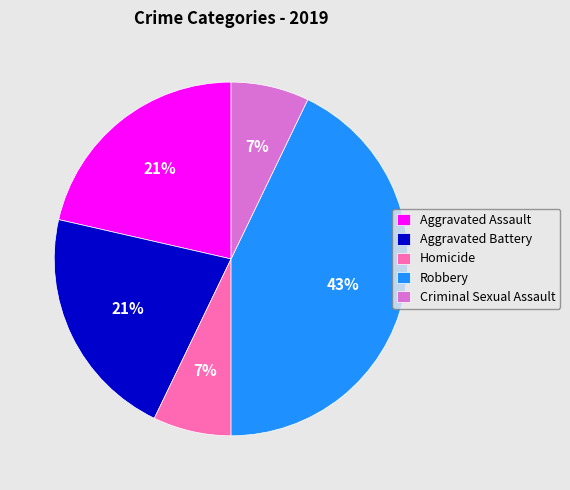

To the nearest percent, what portion does Aggravated Assault represent?

21%